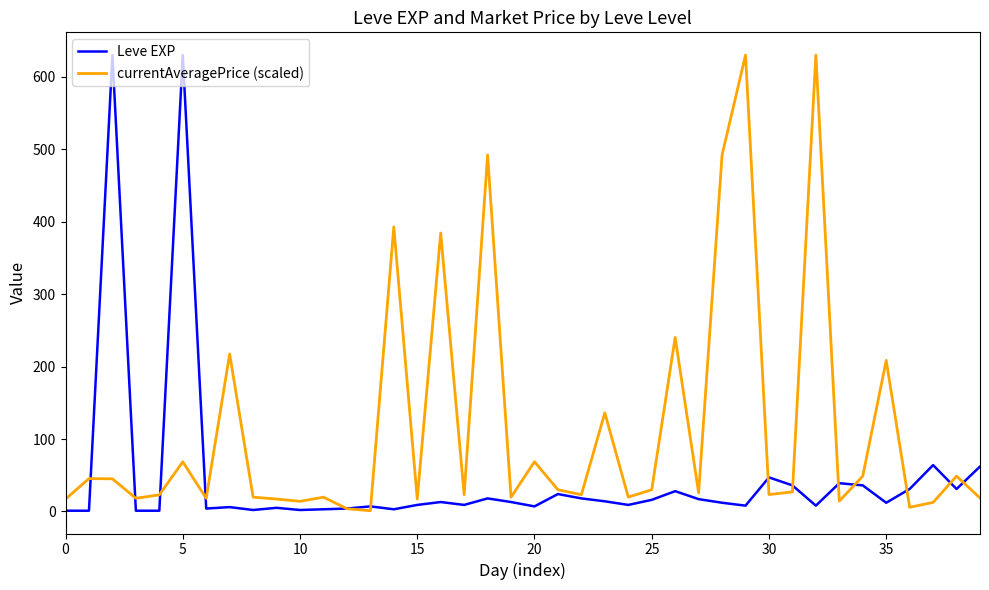

What is the maximum value for Leve EXP?

630.0